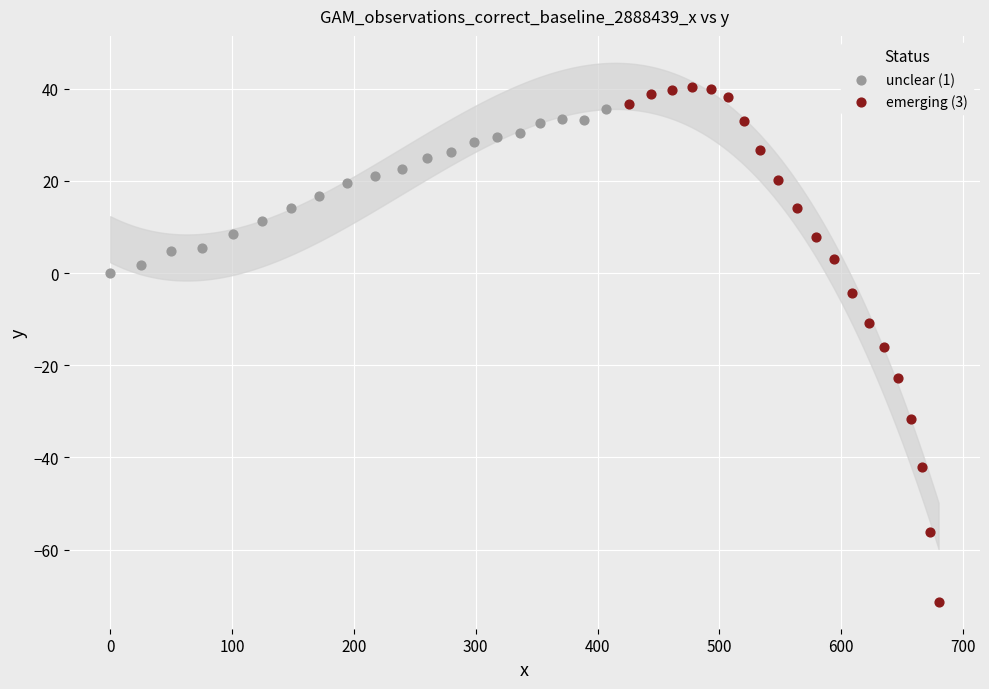

Which series has the widest spread of Y values?

emerging (3)